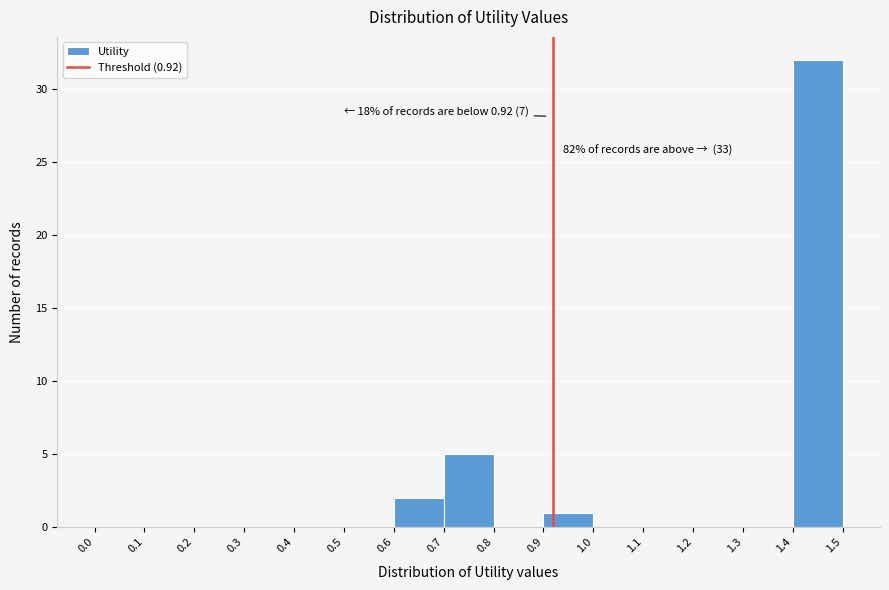

Which range on the x-axis has the tallest bar?

1.4 to 1.5